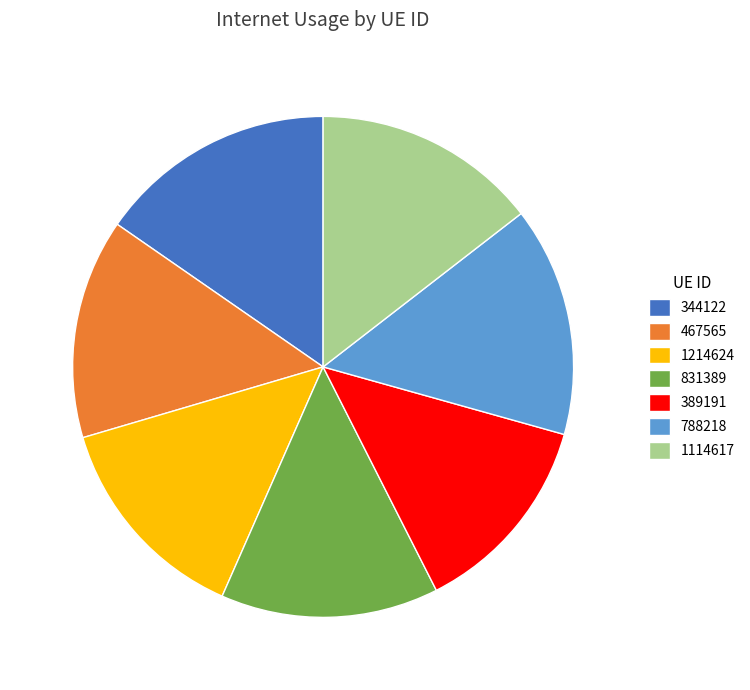

How many segments does this pie chart have?

7